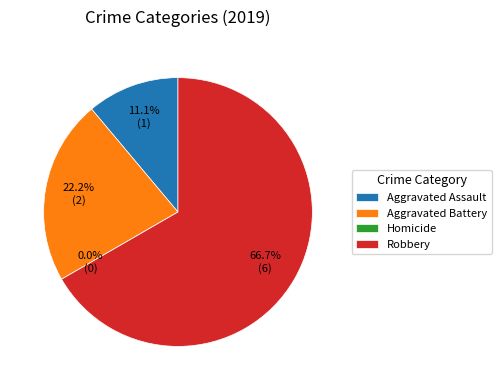

The Robbery slice represents 67% of the pie. True or false?

True